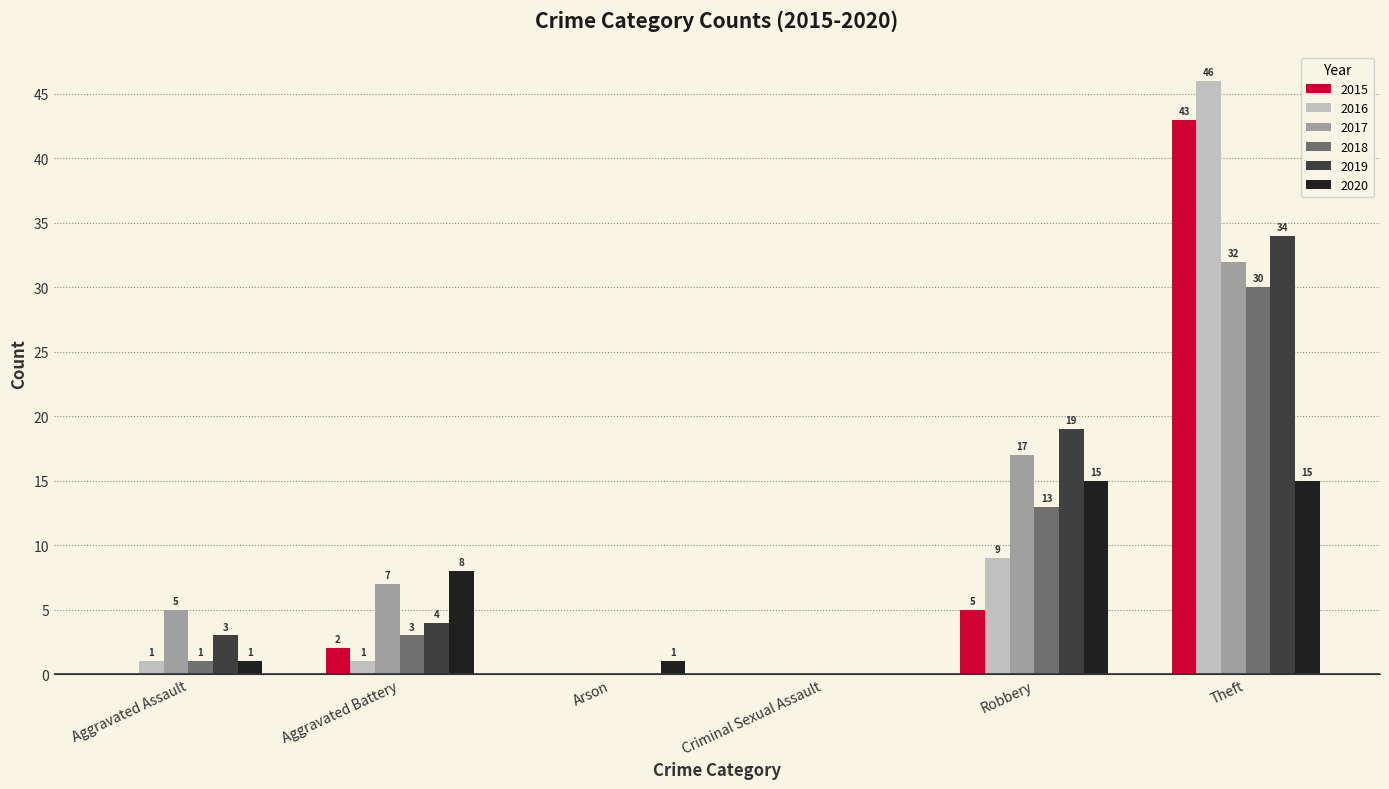

What is the difference between the 2018 values at Aggravated Assault and Aggravated Battery?

2